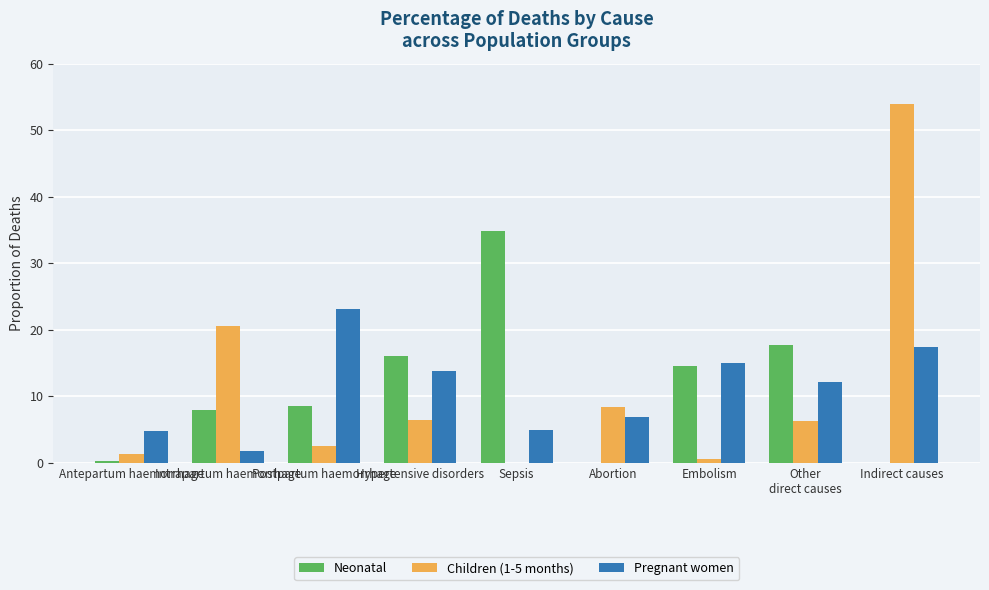

Count the number of data series in this chart.

3